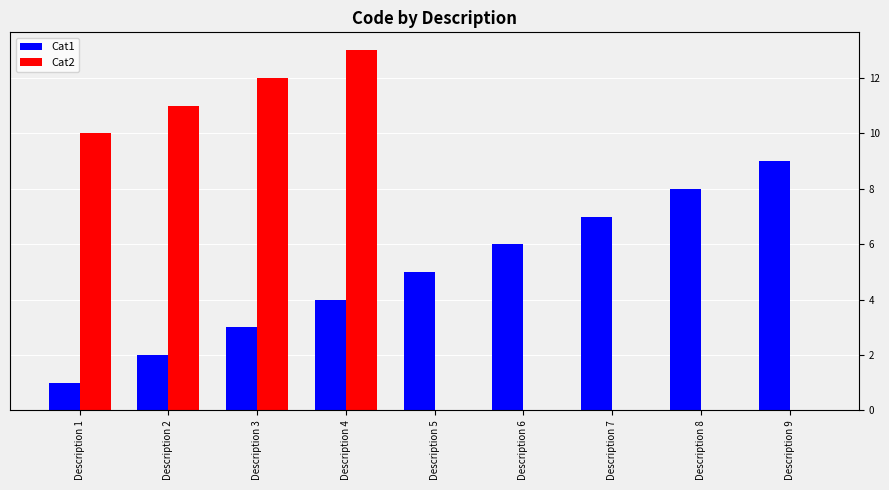

Reading right to left, what are all the values shown in this chart?

Cat1: 9	8	7	6	5	4	3	2	1
Cat2: 0	0	0	0	0	13	12	11	10